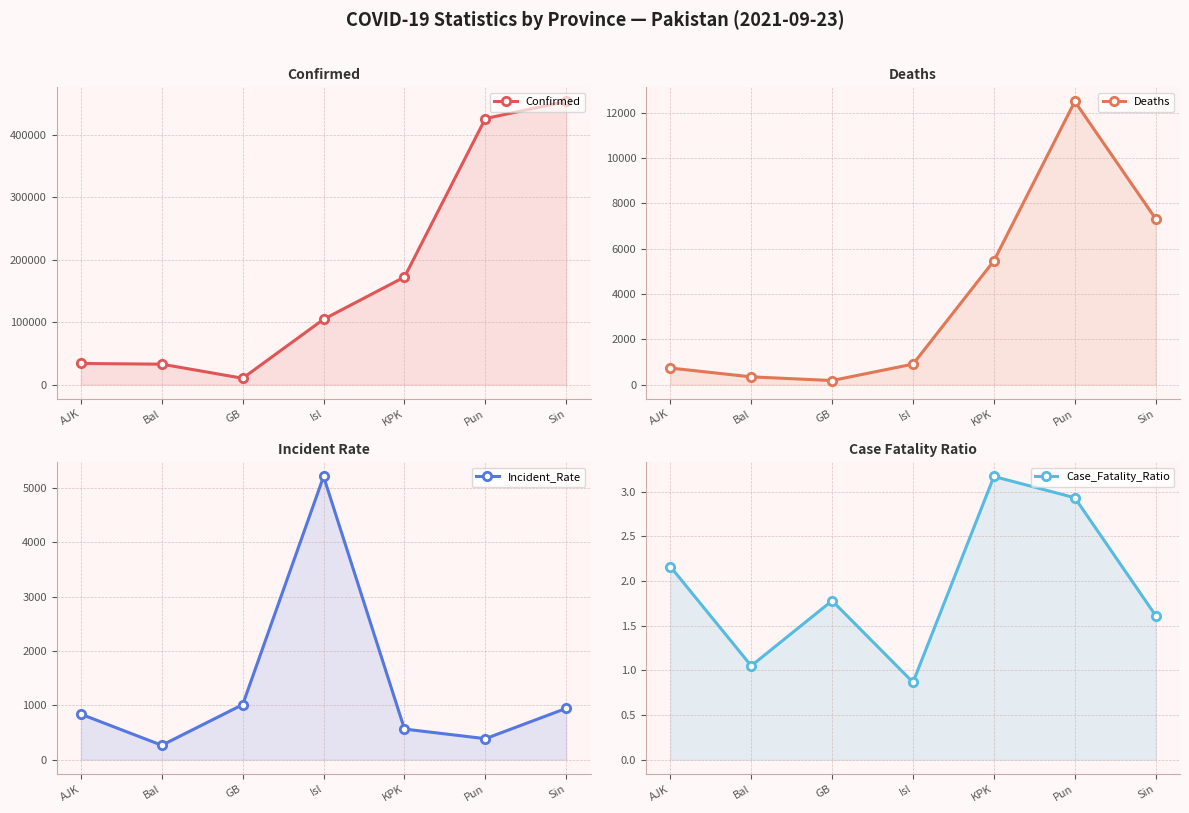

Rank the series by their maximum value, from highest to lowest.

Confirmed, Deaths, Incident_Rate, Case_Fatality_Ratio